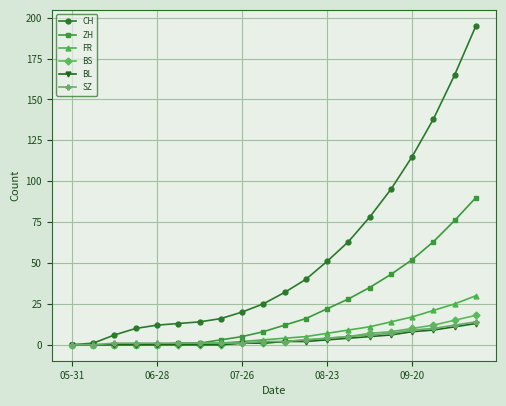

Which series has the largest total across all categories?

CH